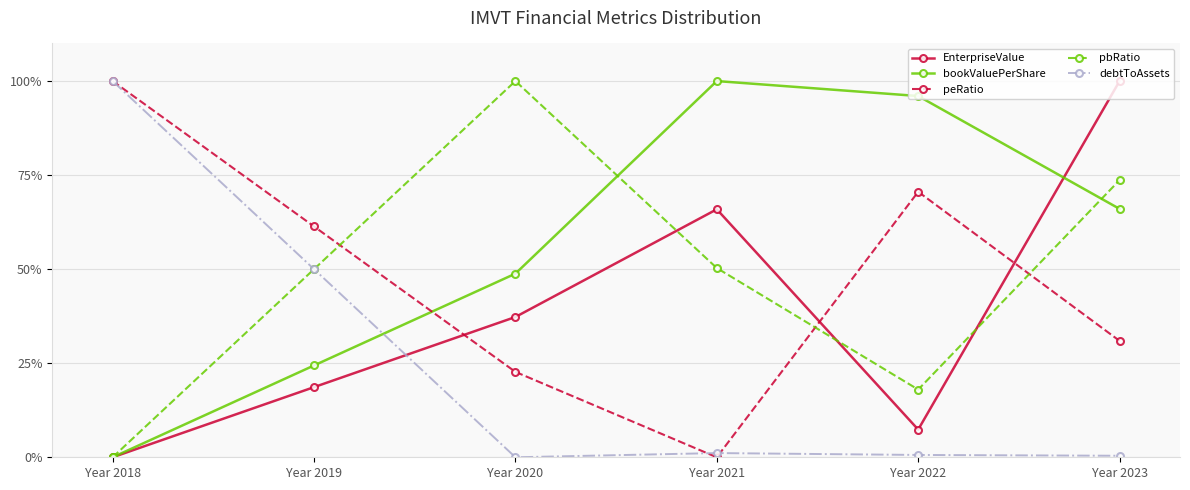

Where do peRatio and pbRatio first cross each other?

Year 2019 and Year 2020